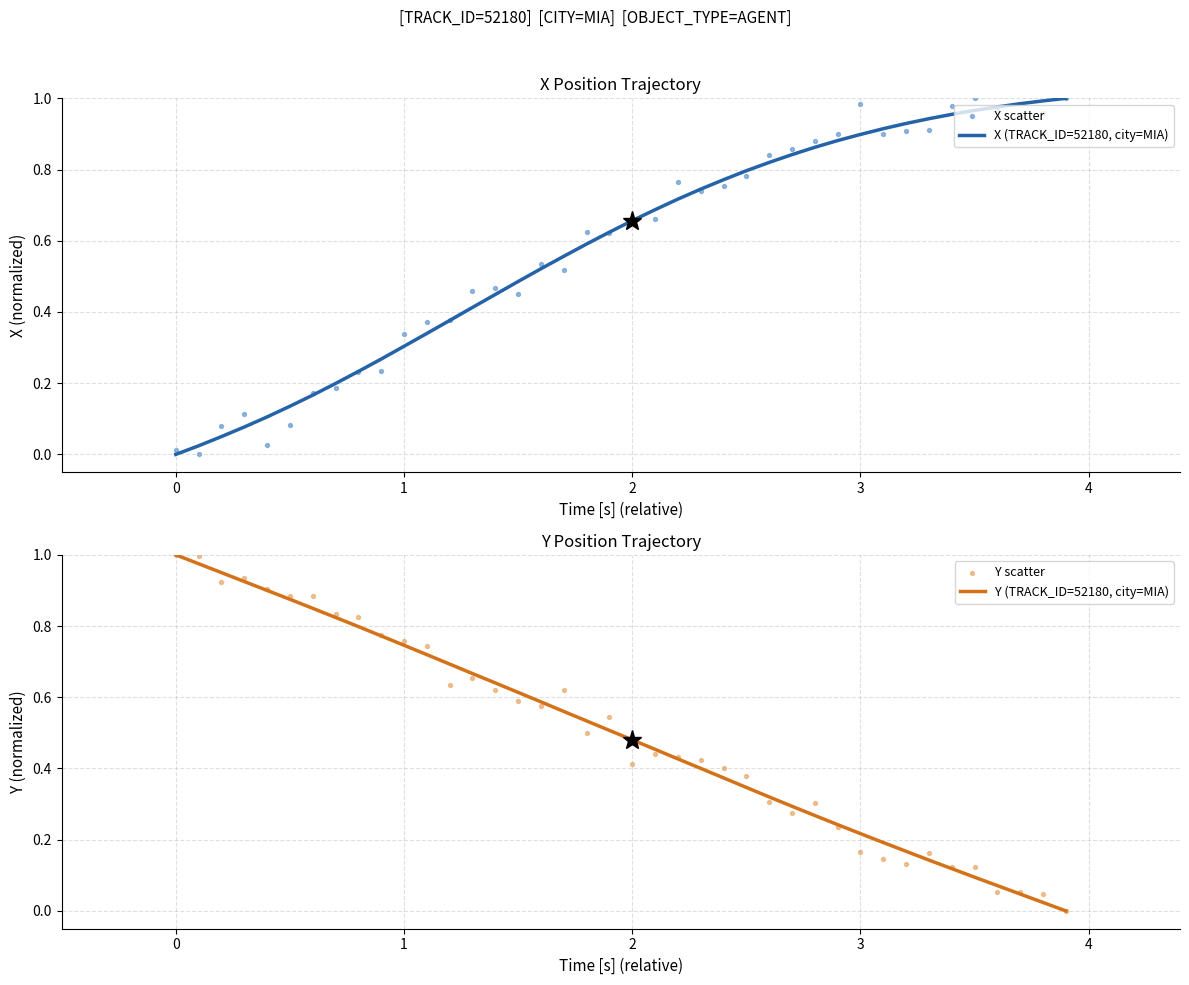

Is the value of X (TRACK_ID=52180, city=MIA) at 4 greater than the value of X scatter at 5?

No